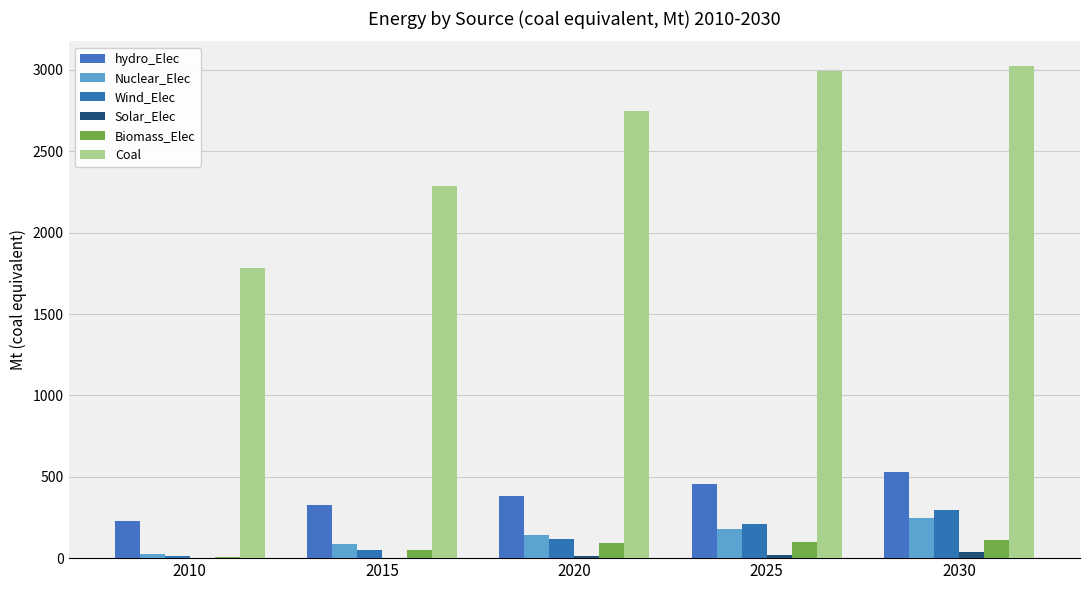

Rank the categories by Wind_Elec value from highest to lowest.

2030, 2025, 2020, 2015, 2010